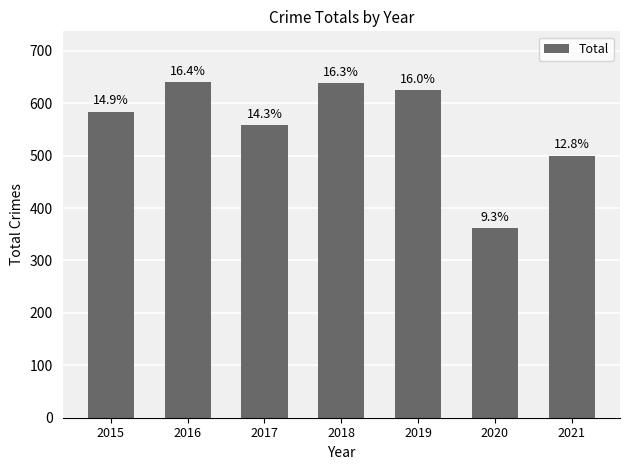

List the labels in order of value, largest first.

2016, 2018, 2019, 2015, 2017, 2021, 2020